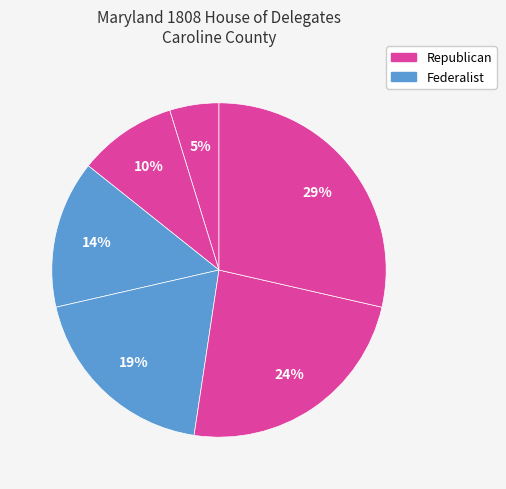

How many segments does this pie chart have?

6